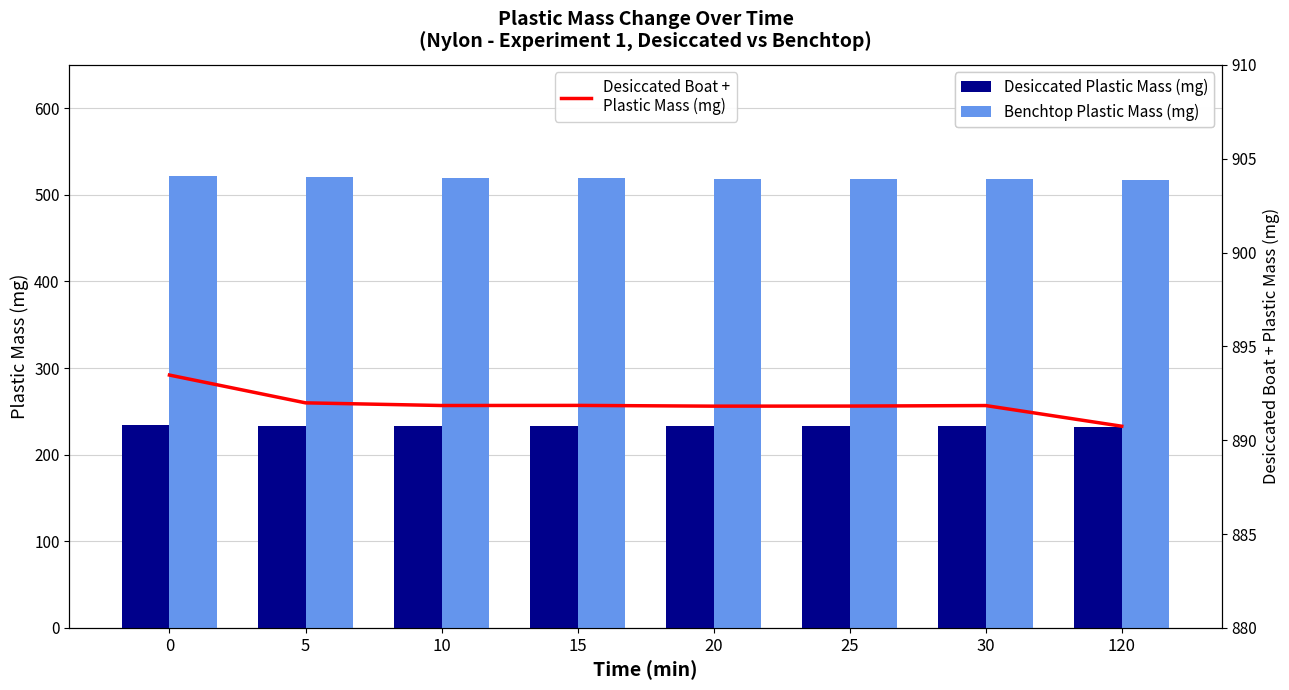

Between 0 and 30, which series saw the biggest shift?

Benchtop Plastic Mass (mg)